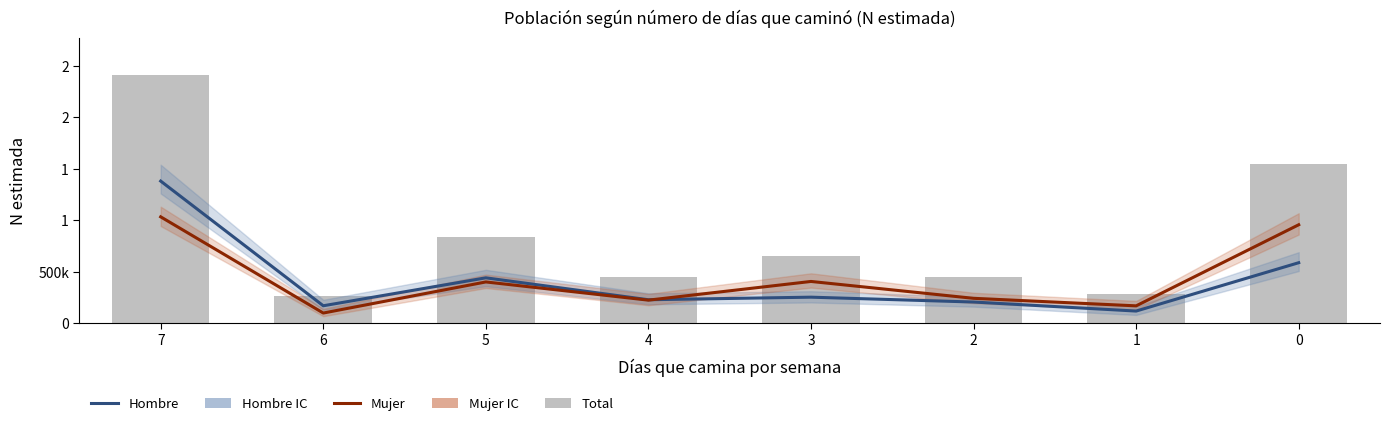

What is the value of the Hombre N (estimada) bar at the 8th from the left?

586884